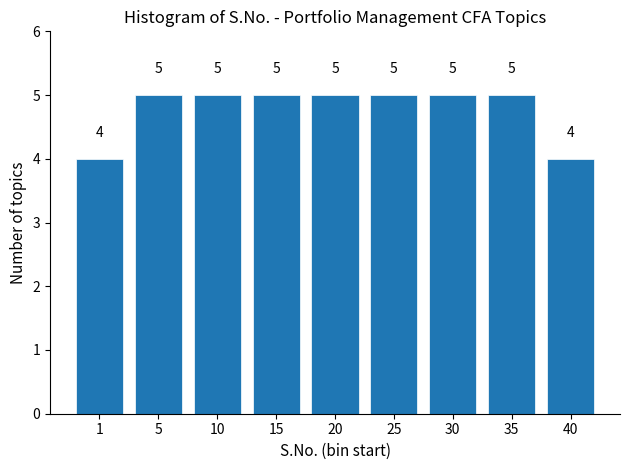

Reading left to right, list all the values displayed in this chart.

4	5	5	5	5	5	5	5	4